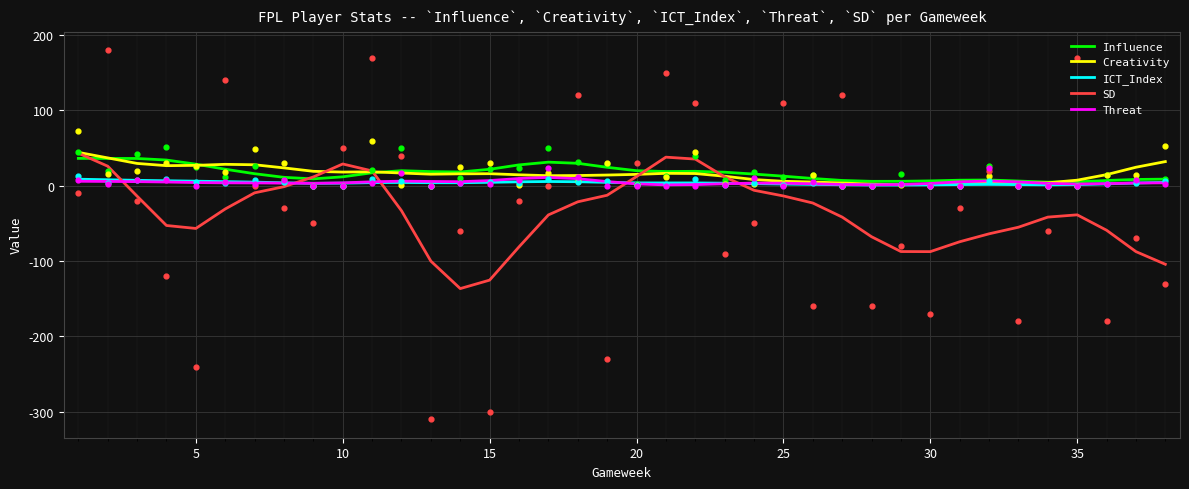

At how many categories does at least one series exceed -58?

38